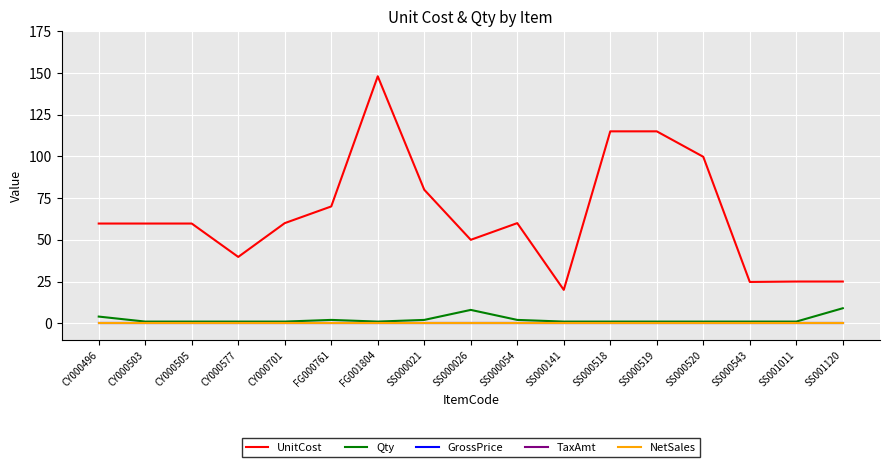

Which series has the largest range (max minus min)?

UnitCost